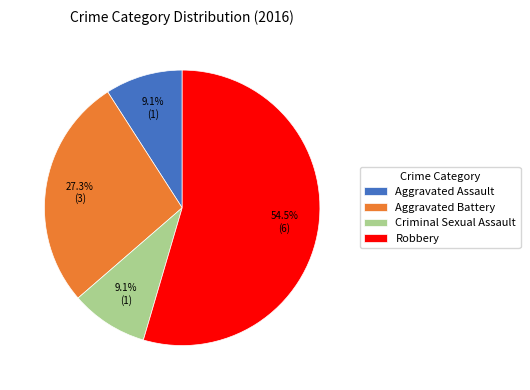

To the nearest percent, what is the combined percentage of Aggravated Battery and Criminal Sexual Assault?

36%